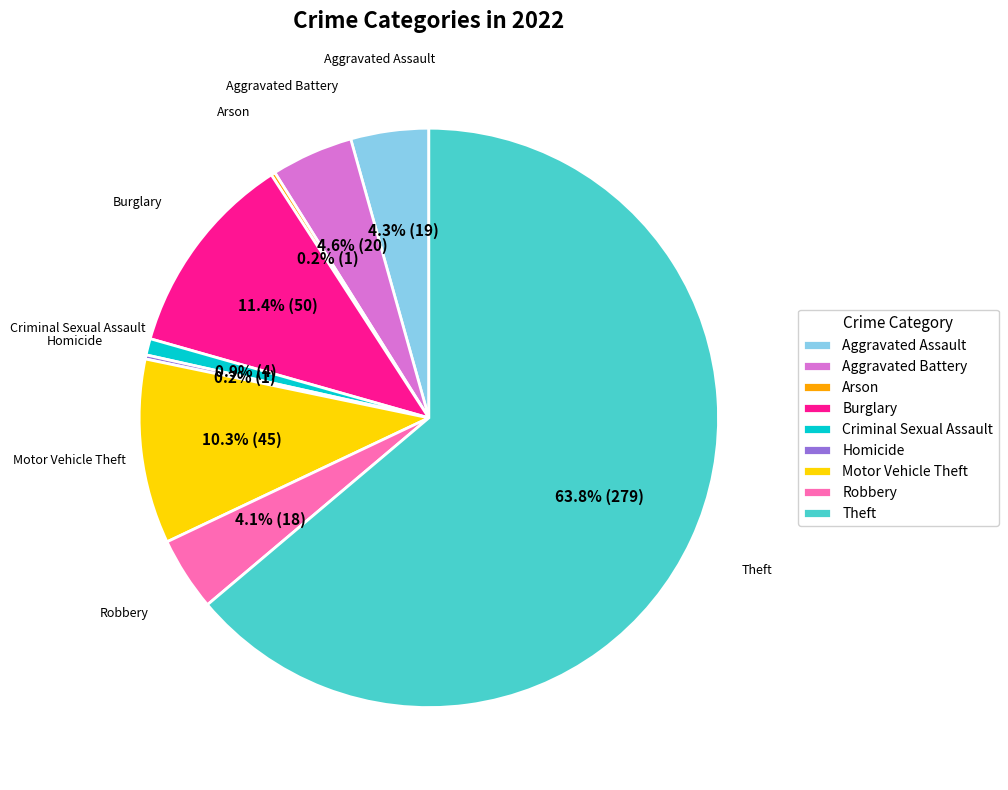

Does Theft represent more than half of the total?

Yes